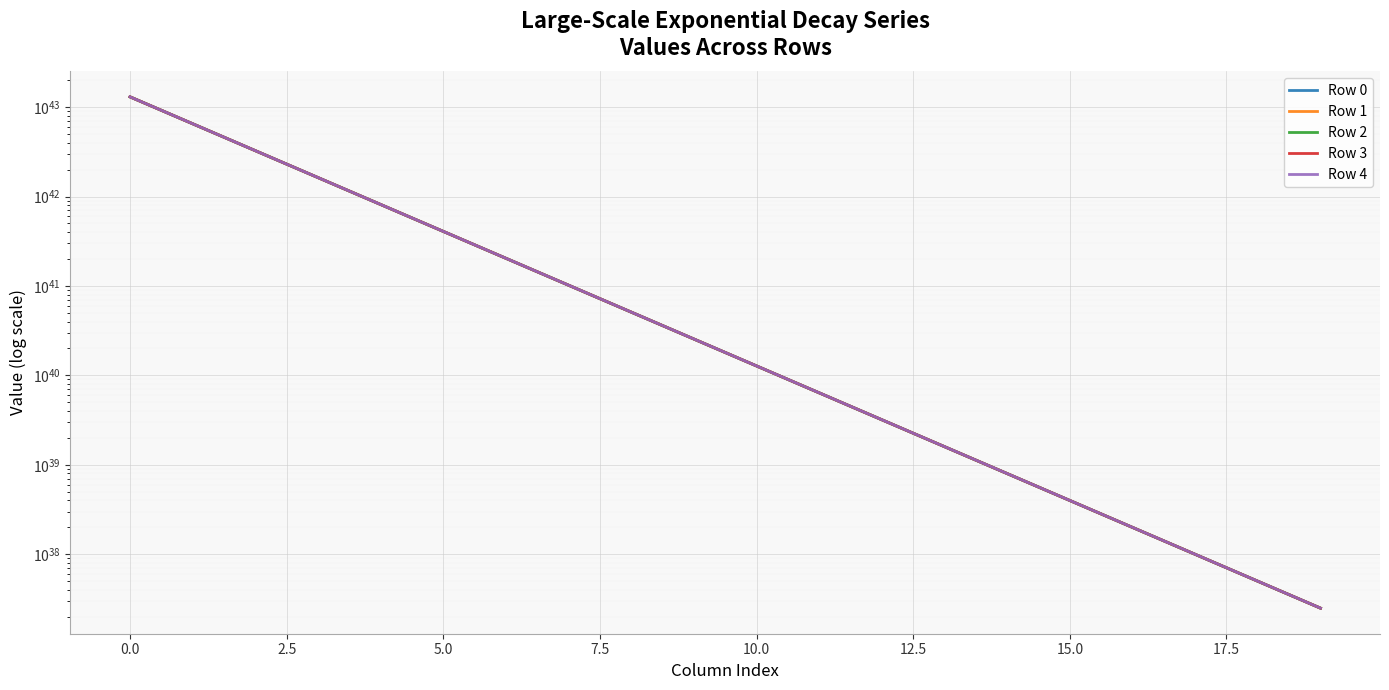

What is the difference between the Row 1 values at 7.5 and 2.5?

2446487584724811905308376347134874095714304